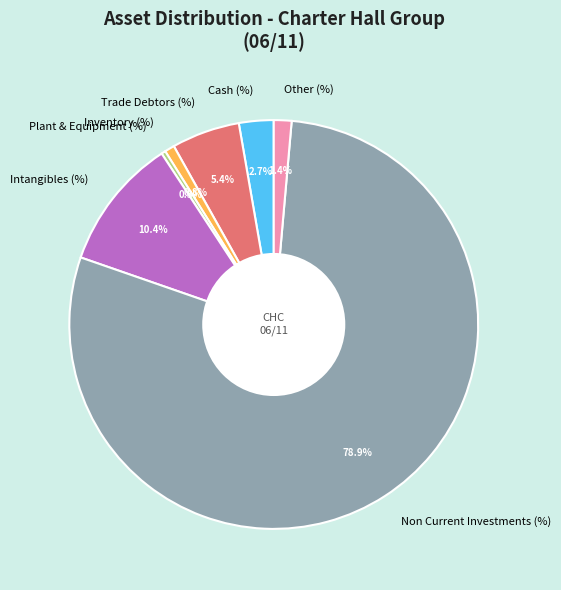

Which slice is the largest?

Non Current Investments (%)